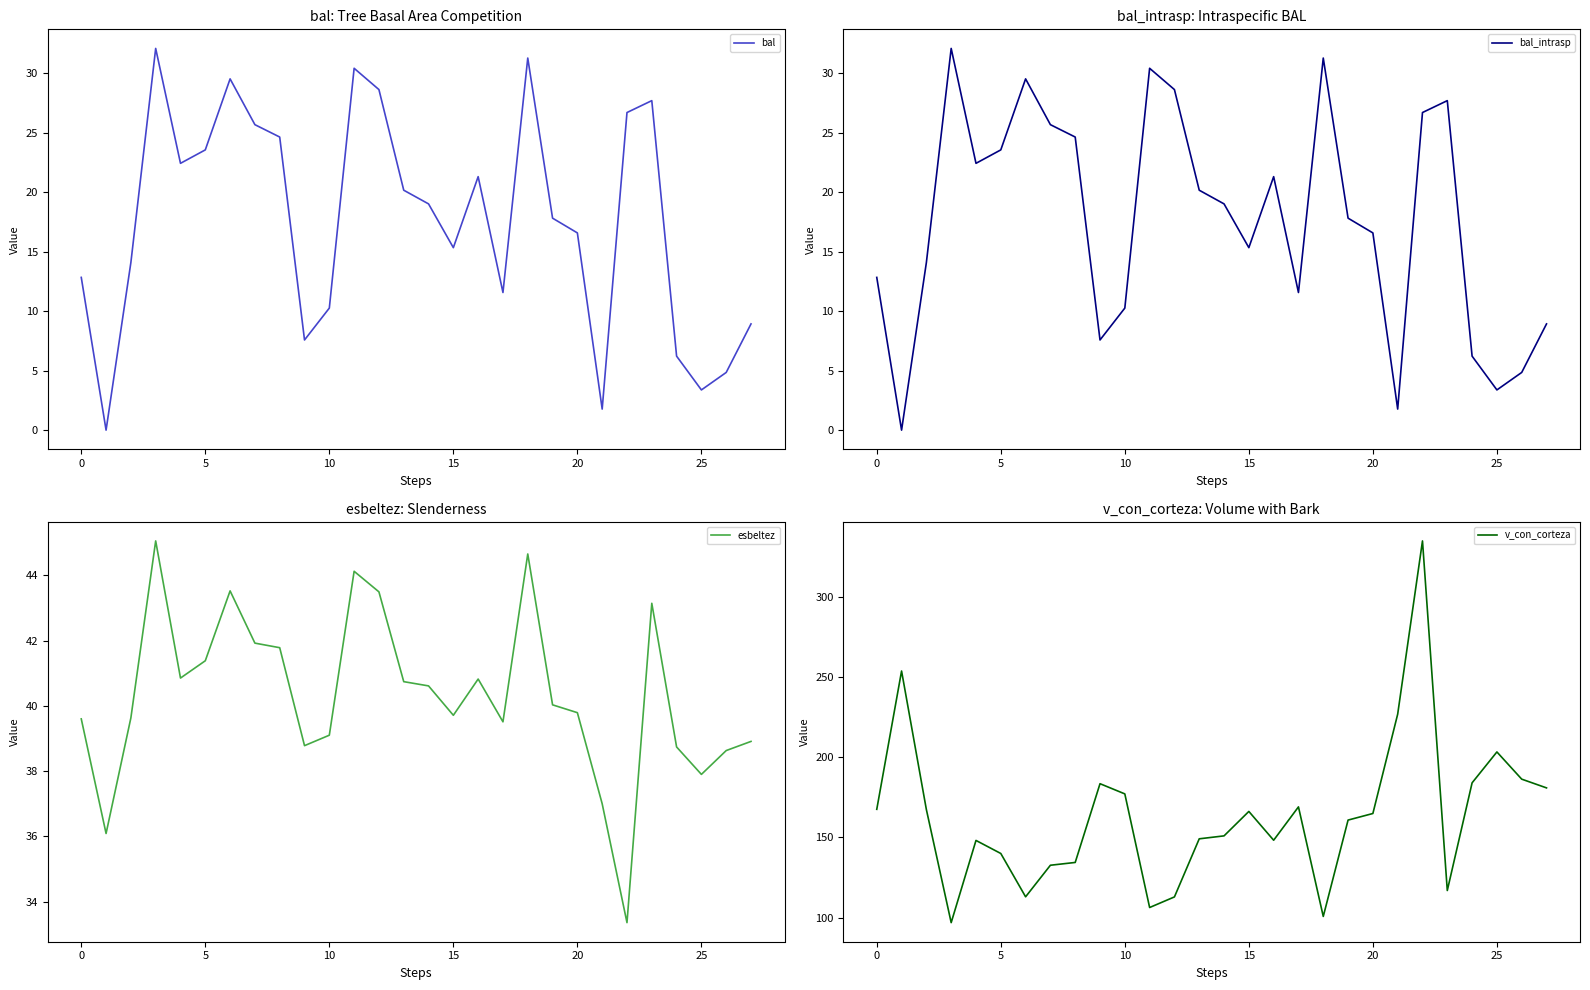

In esbeltez, how many points are higher than both neighbors (excluding endpoints)?

6